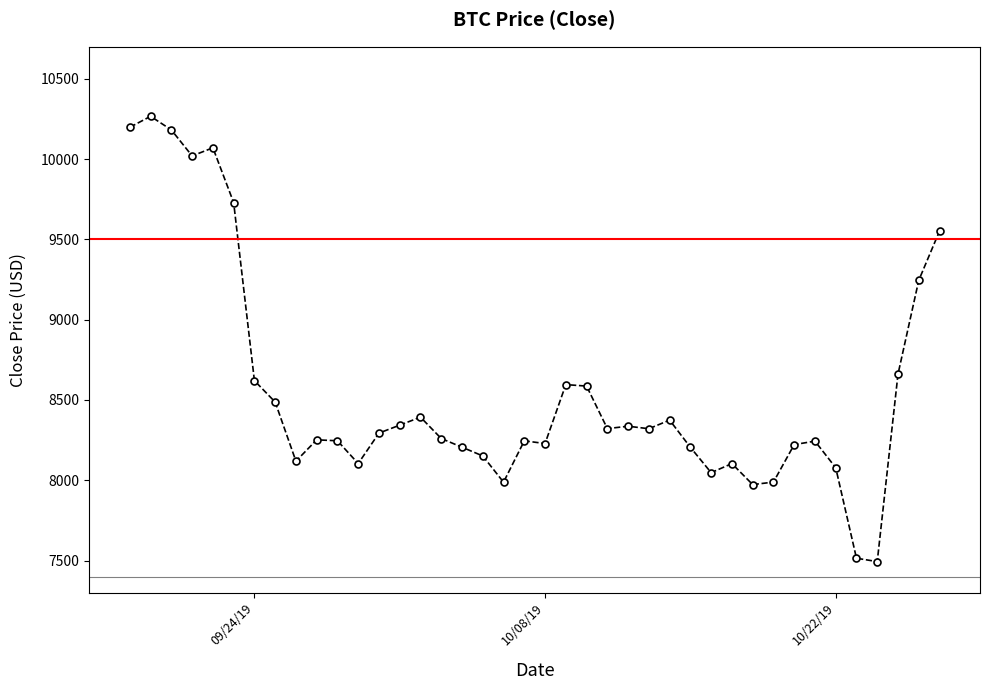

True or false: the data has more than 1 interior local peaks.

True